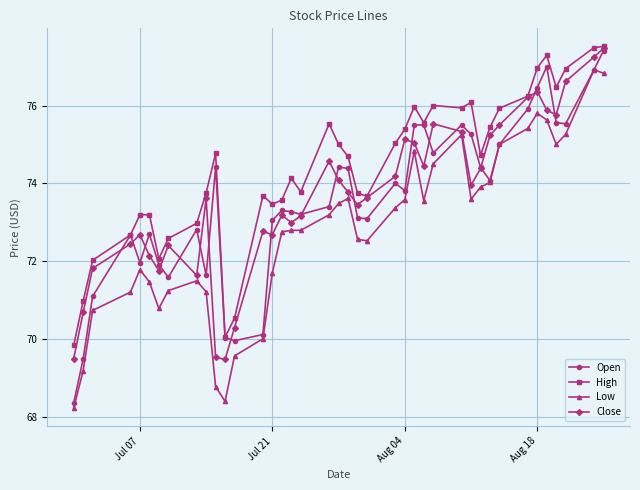

What is the highest value of the Low series?

76.9